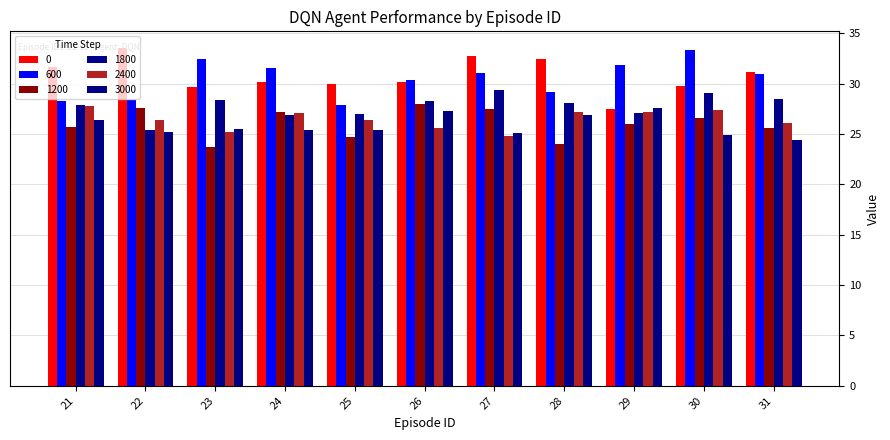

Count the number of data series in this chart.

6